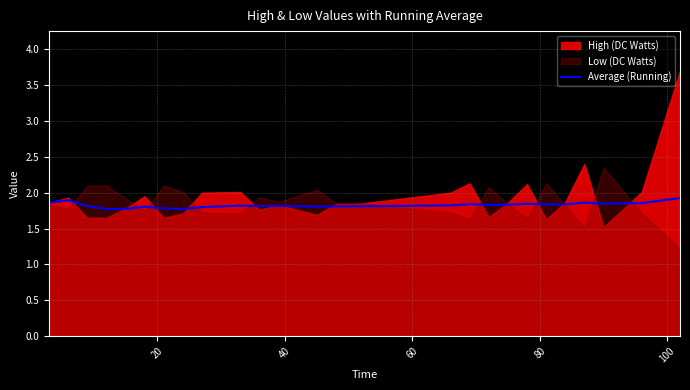

What is the value of the 14th point from the left?

1.8